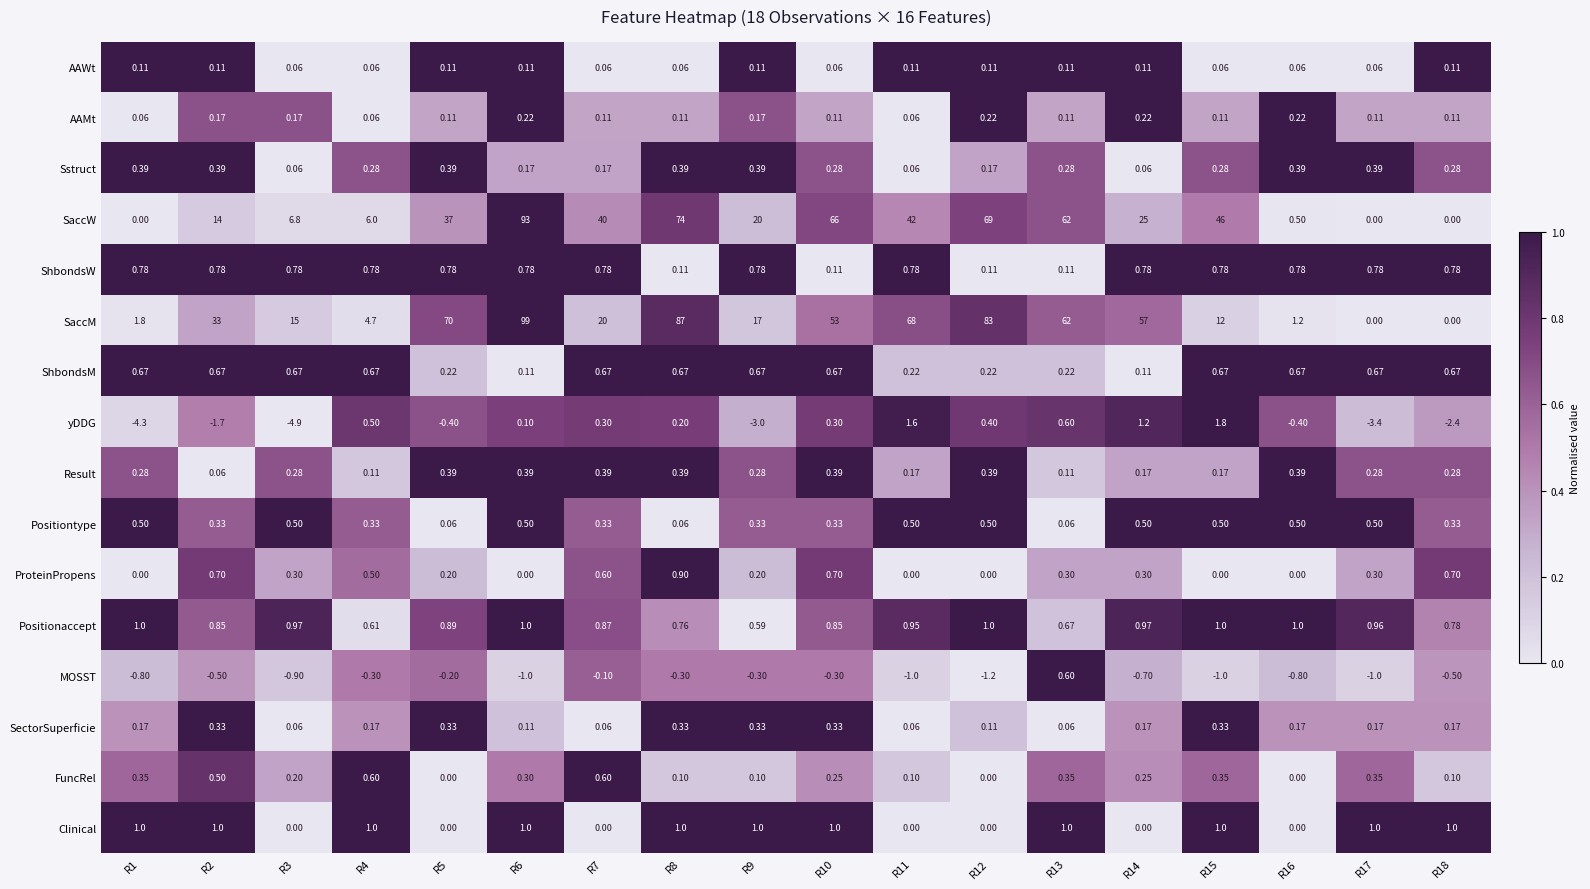

Which series has the largest total across all categories?

SaccM